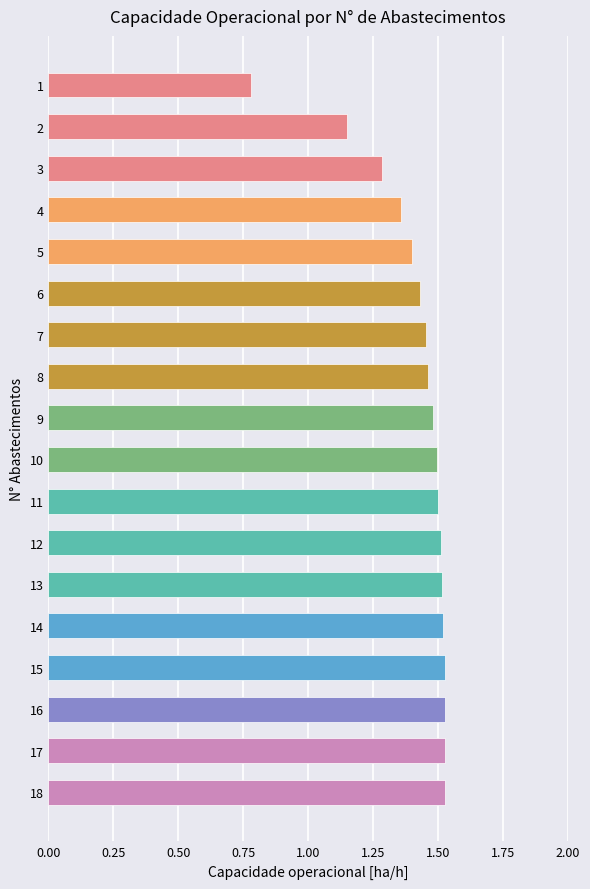

How many data points are less than 1?

1